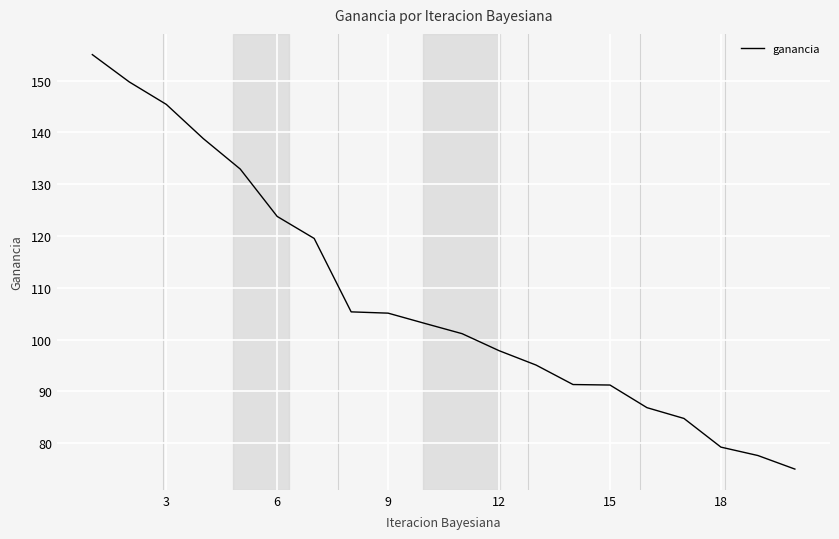

How many values exceed 103?

10